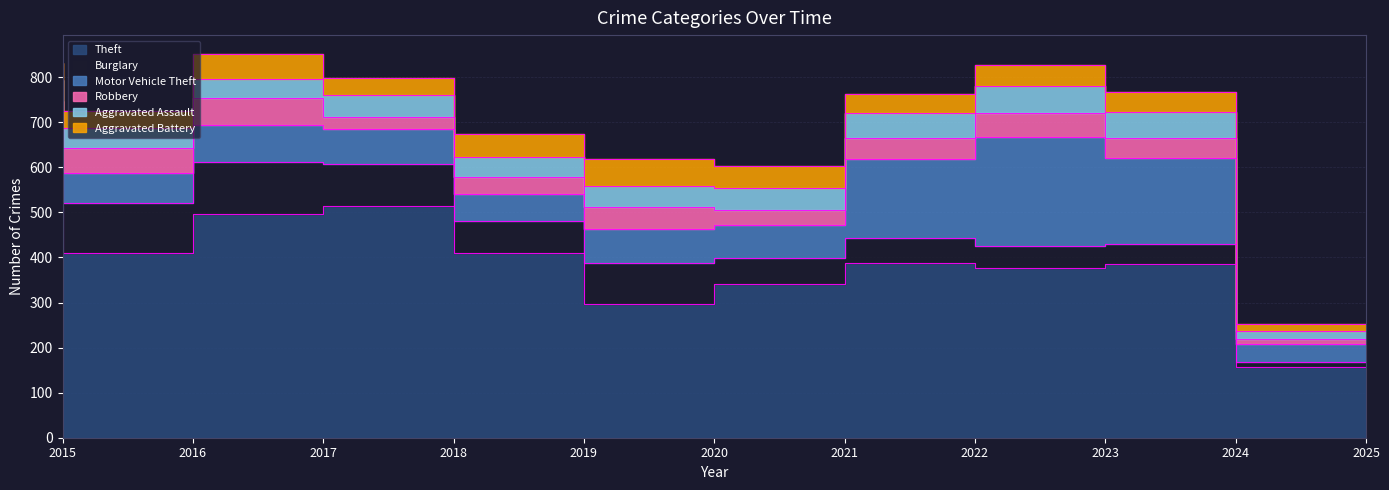

Reading left to right, what are all the values shown in this chart?

Theft: 2015=515	2016=409	2017=497	2018=515	2019=409	2020=296	2021=341	2022=388	2023=377	2024=386	2025=157
Burglary: 2015=98	2016=112	2017=114	2018=92	2019=72	2020=92	2021=57	2022=56	2023=48	2024=44	2025=10
Motor Vehicle Theft: 2015=75	2016=67	2017=82	2018=78	2019=60	2020=75	2021=75	2022=175	2023=243	2024=190	2025=41
Robbery: 2015=59	2016=54	2017=60	2018=27	2019=38	2020=48	2021=32	2022=46	2023=53	2024=46	2025=11
Aggravated Assault: 2015=46	2016=46	2017=44	2018=48	2019=44	2020=48	2021=50	2022=55	2023=59	2024=56	2025=17
Aggravated Battery: 2015=38	2016=37	2017=54	2018=39	2019=51	2020=59	2021=49	2022=42	2023=47	2024=46	2025=16